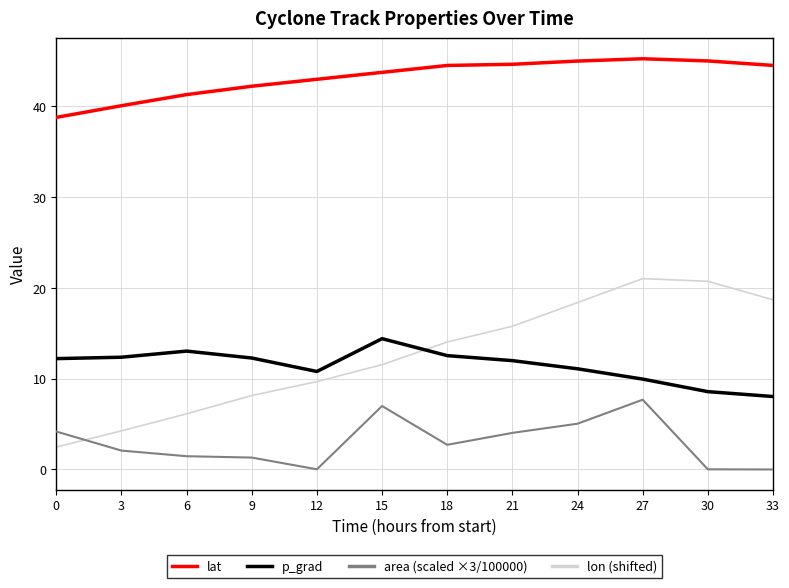

How many times do p_grad and lon (shifted) cross each other?

1